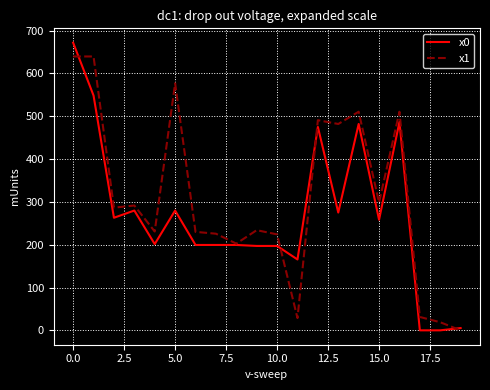

True or false: x0 has more than 2 interior local peaks.

True